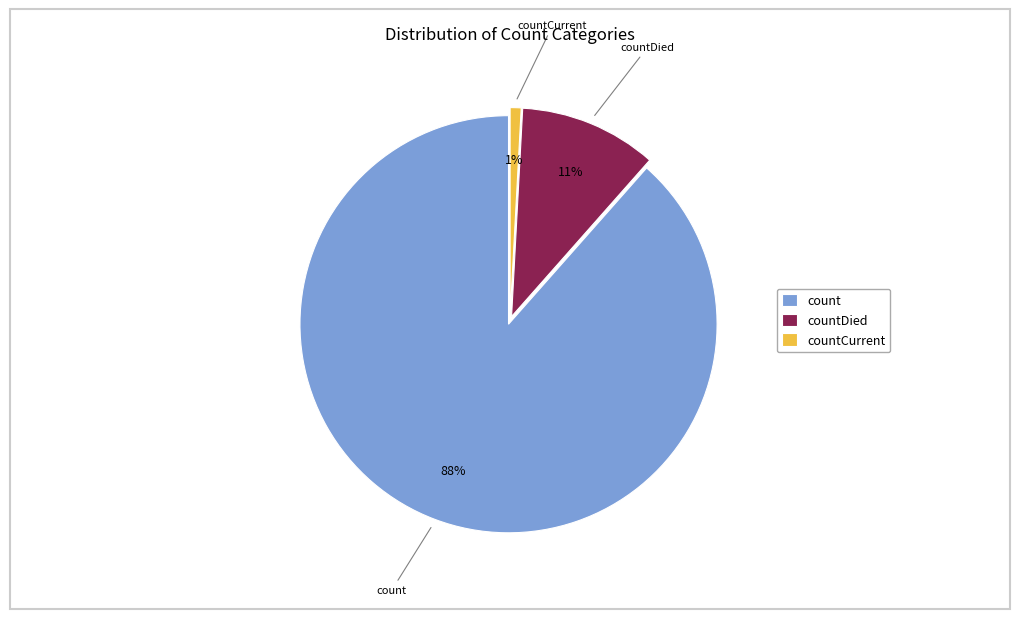

To the nearest percent, what is the average slice percentage?

33%